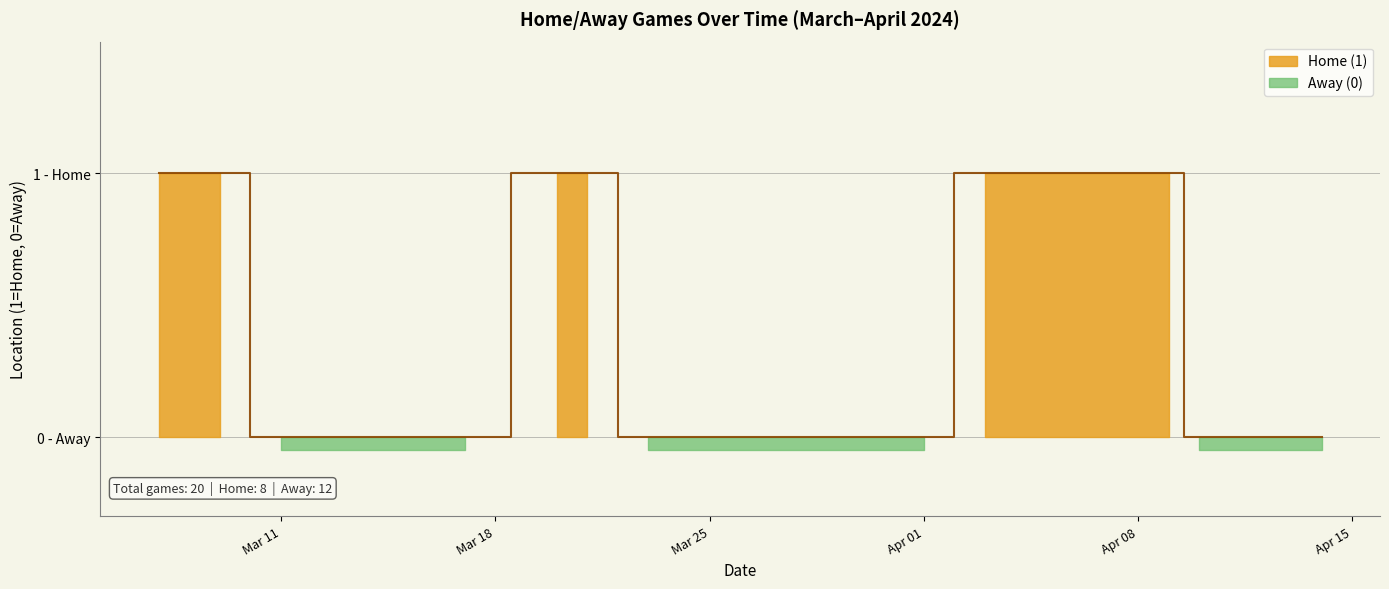

Rank the categories by value from highest to lowest.

2024-03-07, 2024-03-09, 2024-03-20, 2024-03-21, 2024-04-03, 2024-04-05, 2024-04-07, 2024-04-09, 2024-03-11, 2024-03-14, 2024-03-15, 2024-03-17, 2024-03-23, 2024-03-25, 2024-03-27, 2024-03-29, 2024-04-01, 2024-04-10, 2024-04-12, 2024-04-14